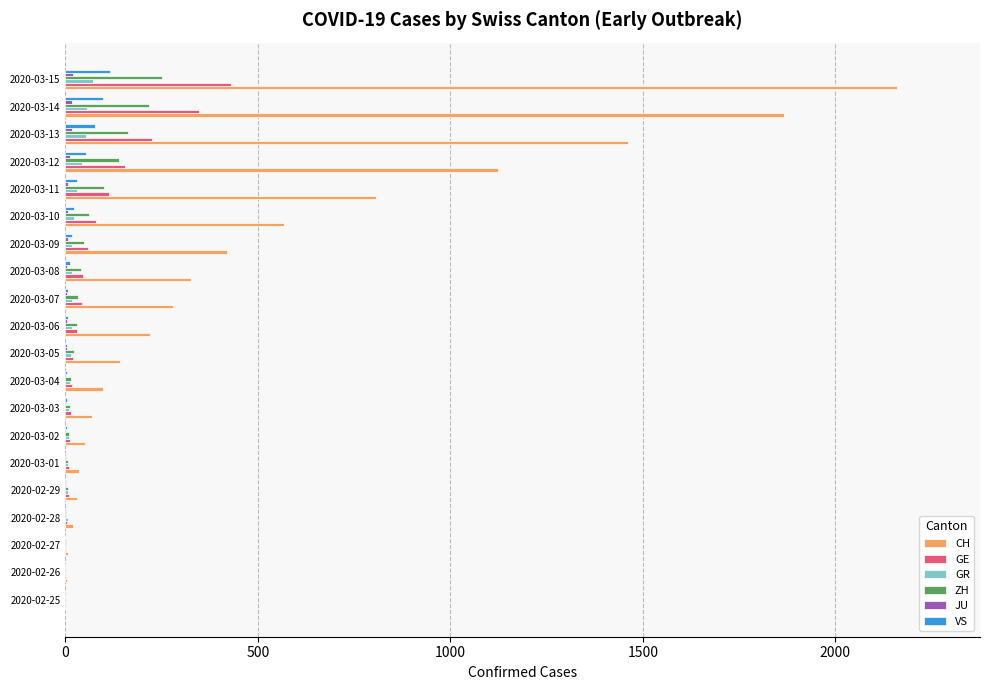

What is the sum of all GR values?

411